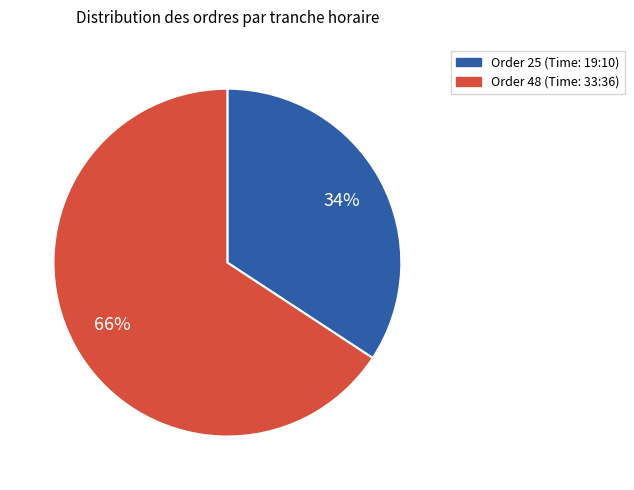

Is there any slice that represents more than half of the pie?

Yes